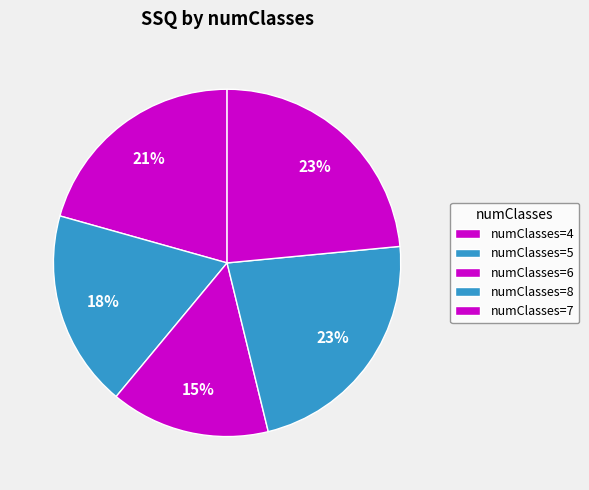

Which slice is the smallest?

6